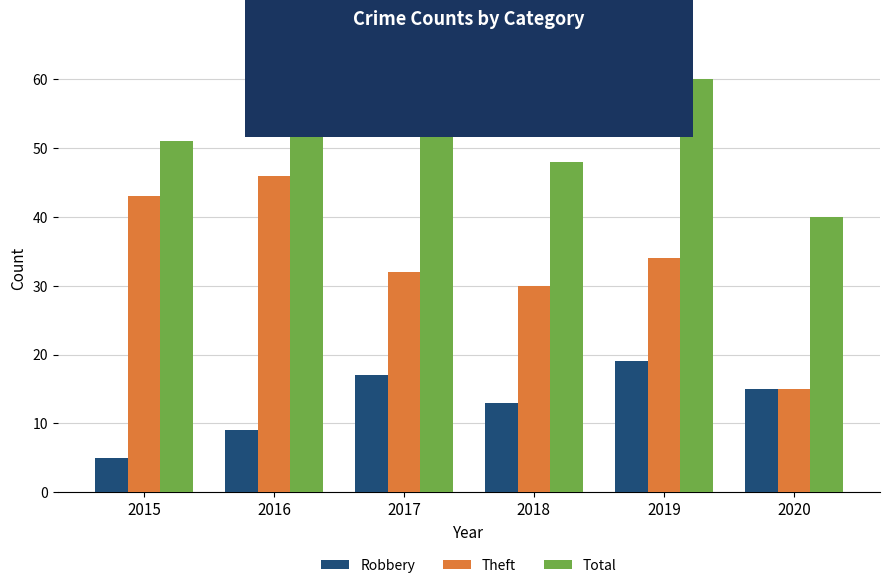

What is the difference between the Total values at 2016 and 2015?

6